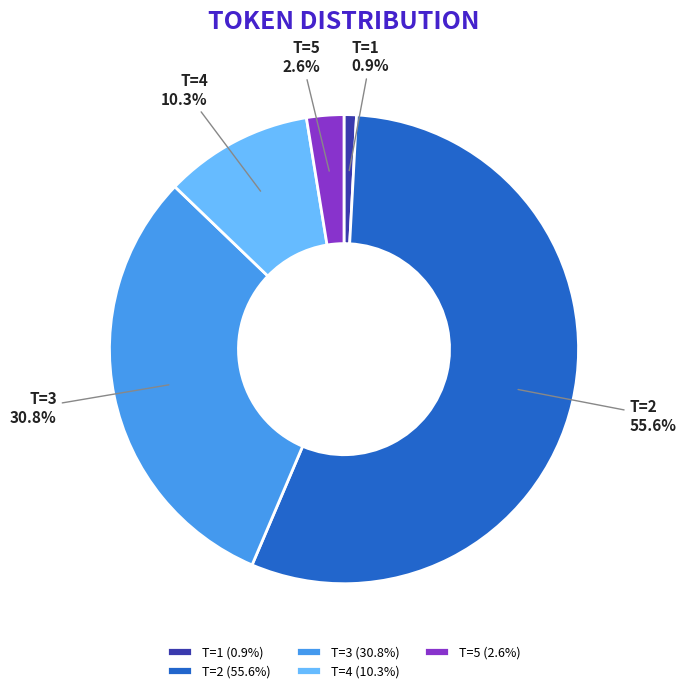

Which has a higher value, T=4 or T=2?

T=2